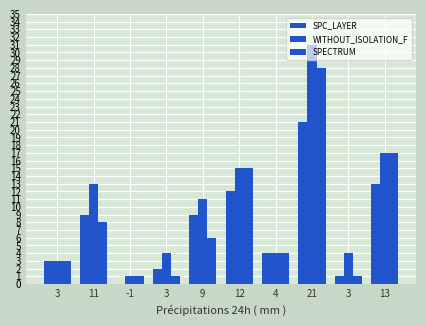

Does the chart contain stacked bars?

No